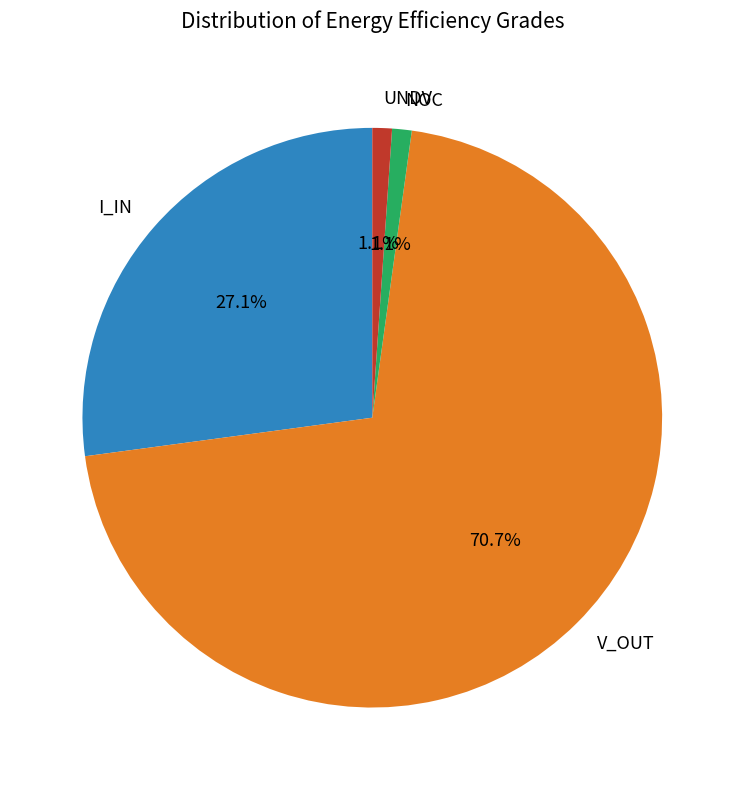

Does V_OUT represent more than half of the total?

Yes